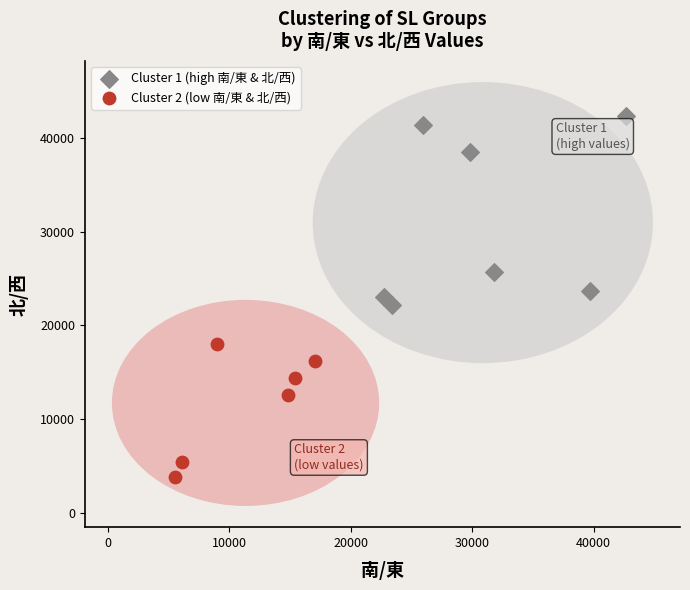

Which series contains the lowest Y value?

Cluster 2 (low 南/東 & 北/西)